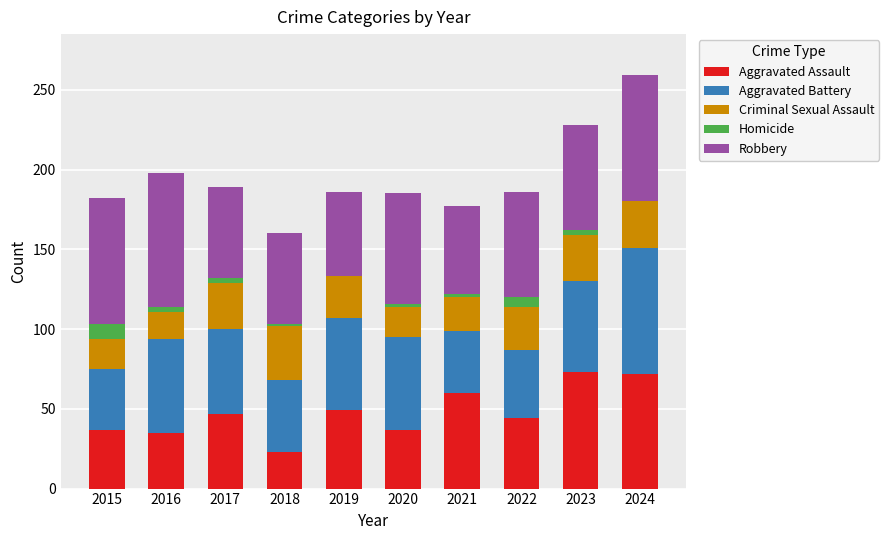

Is it true that Aggravated Assault equals 72 at 2024?

True